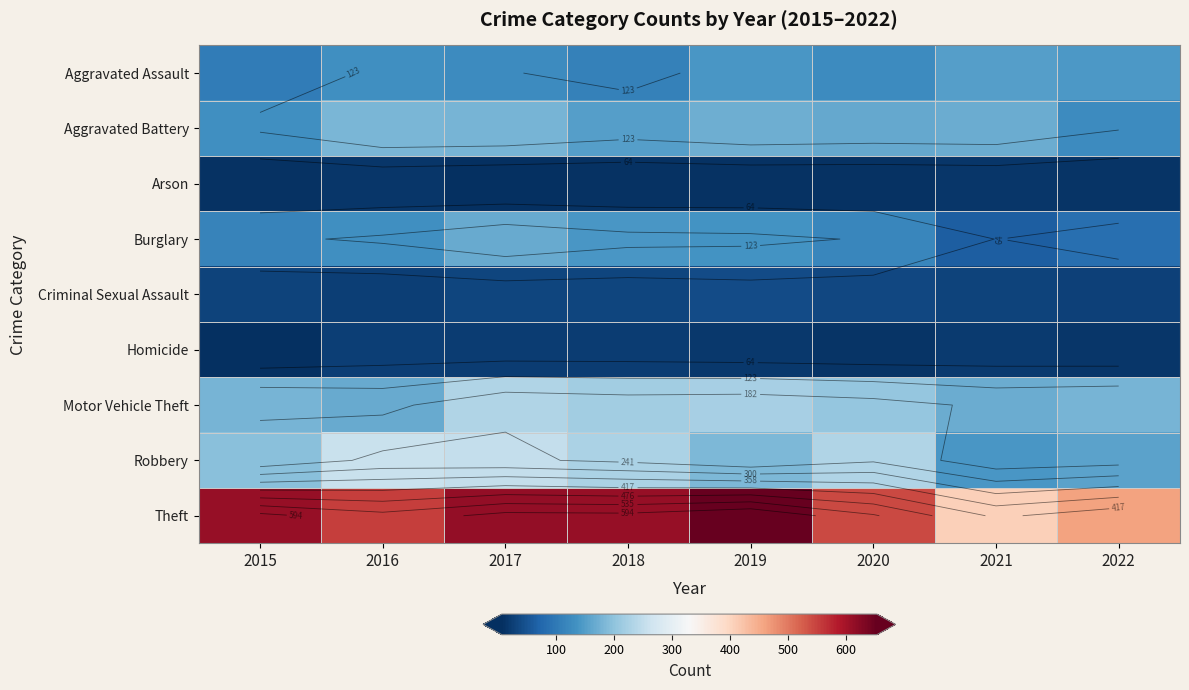

The Burglary series shows 250 at 2018. True or false?

False